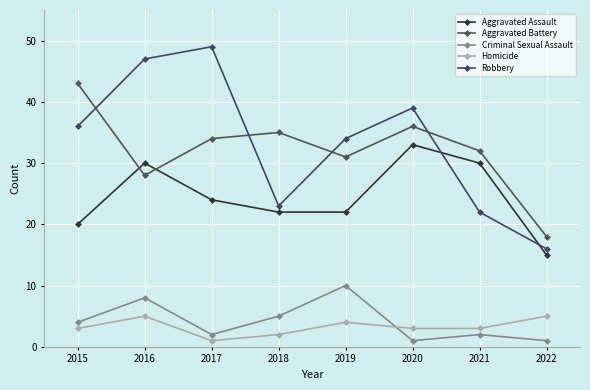

What is the average value of the Aggravated Battery series?

32